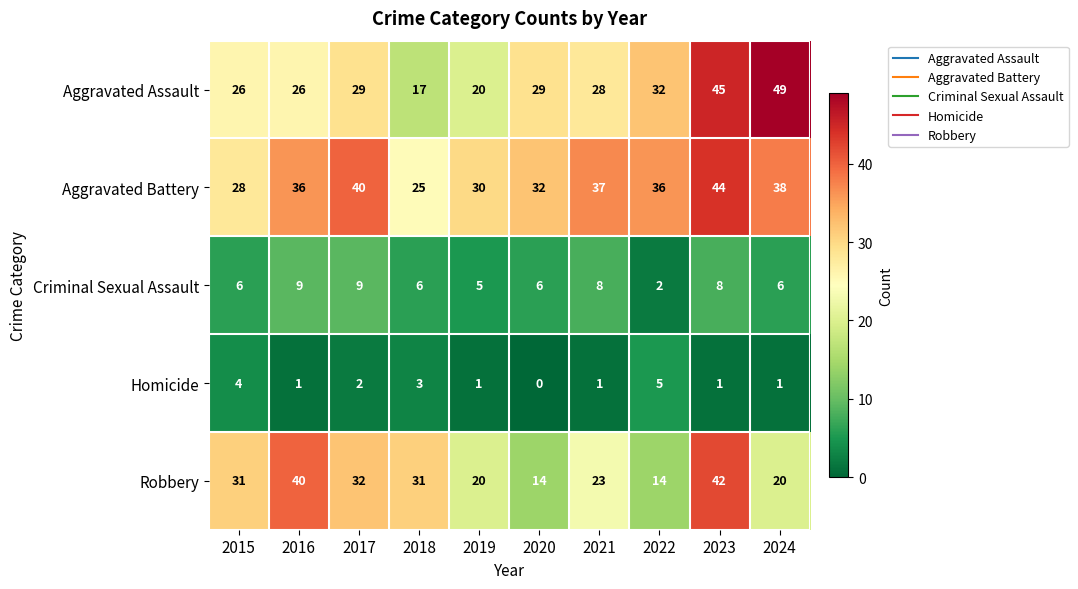

Which series has the largest total across all categories?

Aggravated Battery